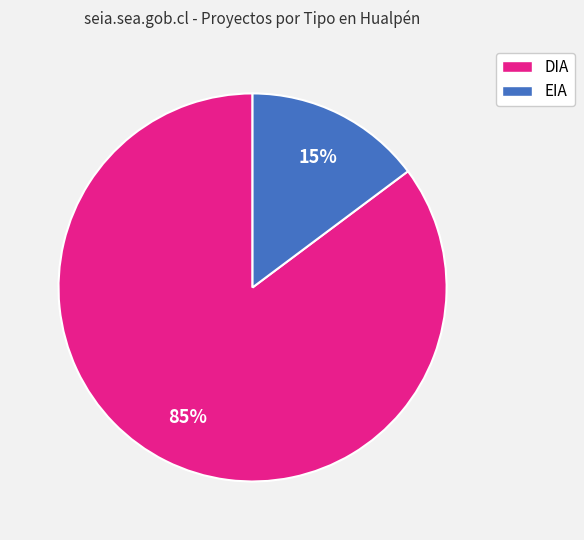

How many segments does this pie chart have?

2